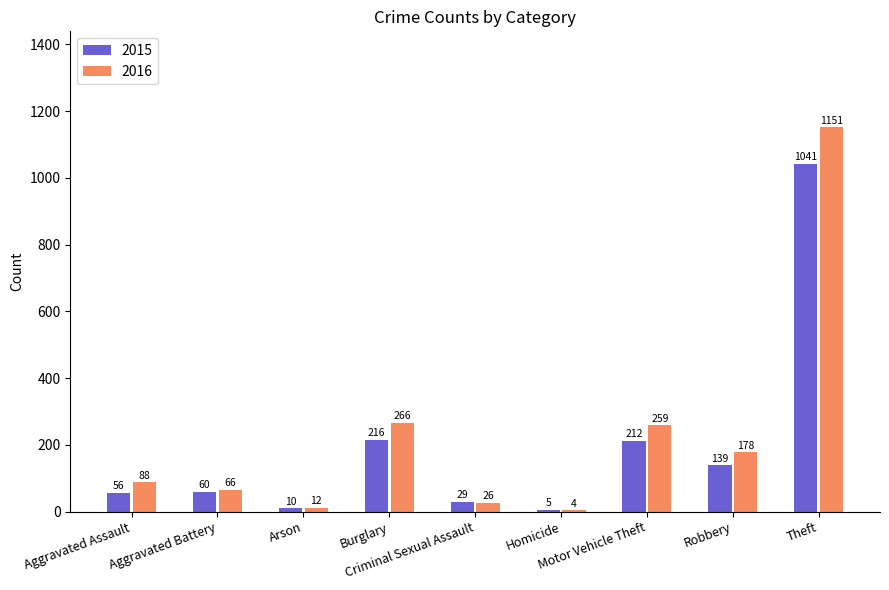

Which series has the widest spread of values?

2016